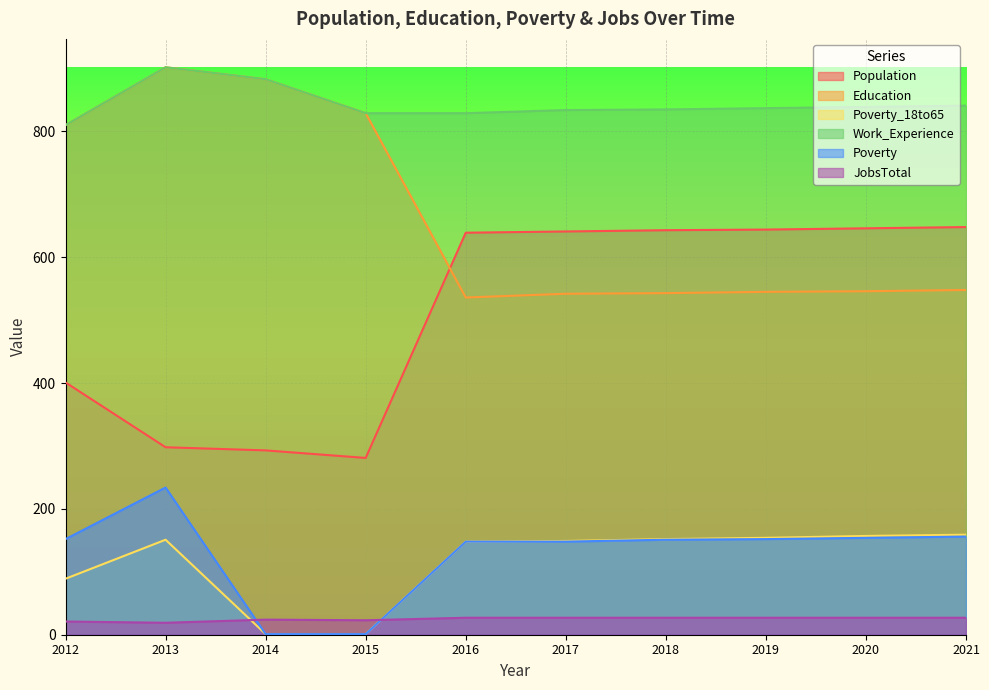

What is the total value across all series at 2013?

2506